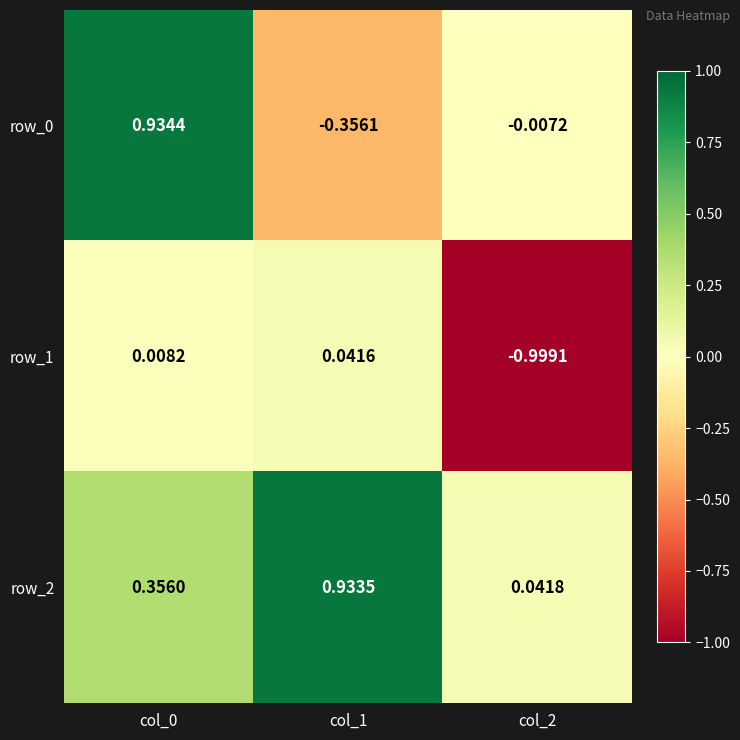

Is the value of row_2 at col_0 greater than the value of row_1 at col_1?

Yes